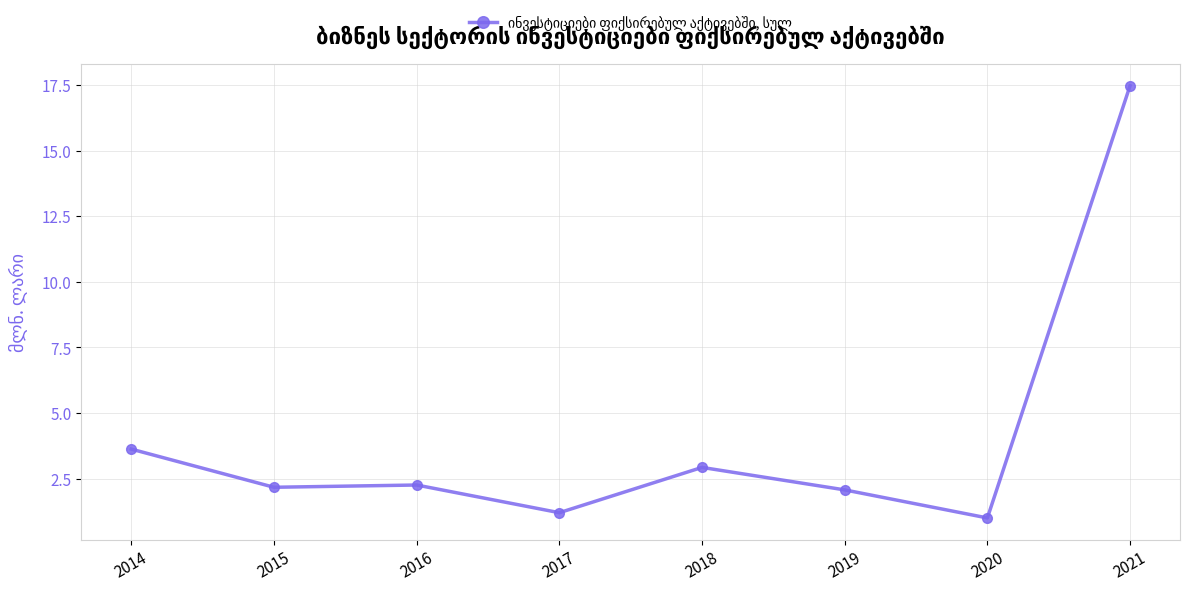

Reading right to left, list all the values displayed in this chart.

17.5	1.0	2.1	2.9	1.2	2.3	2.2	3.6